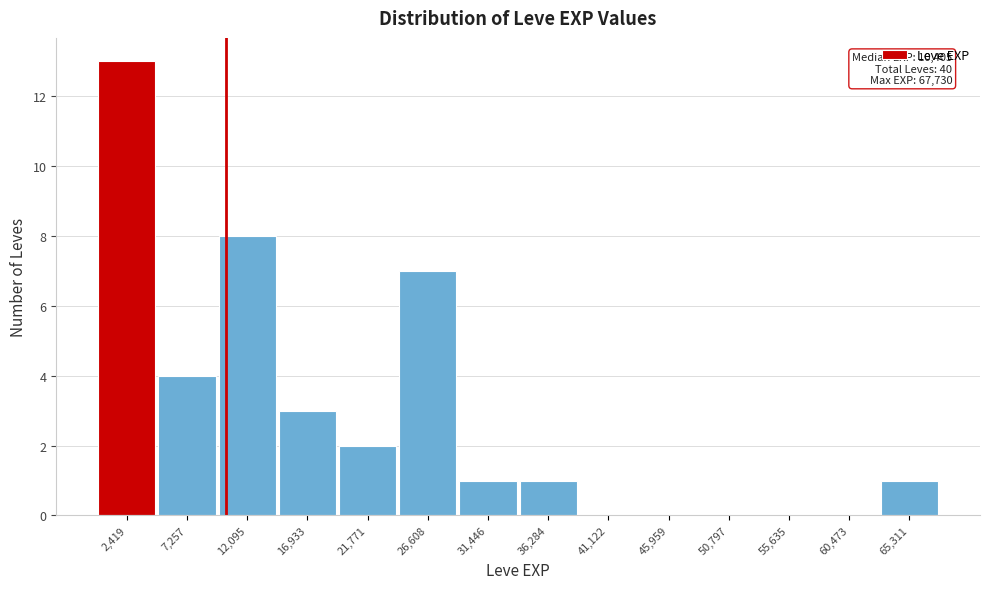

Which range on the x-axis has the tallest bar?

0 to 5000